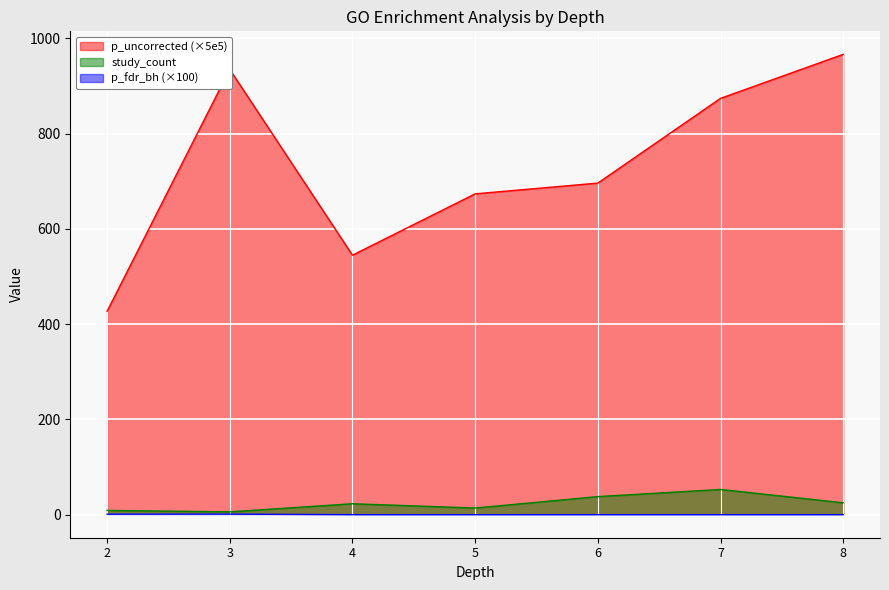

What is the average value of the p_fdr_bh series?

0.3